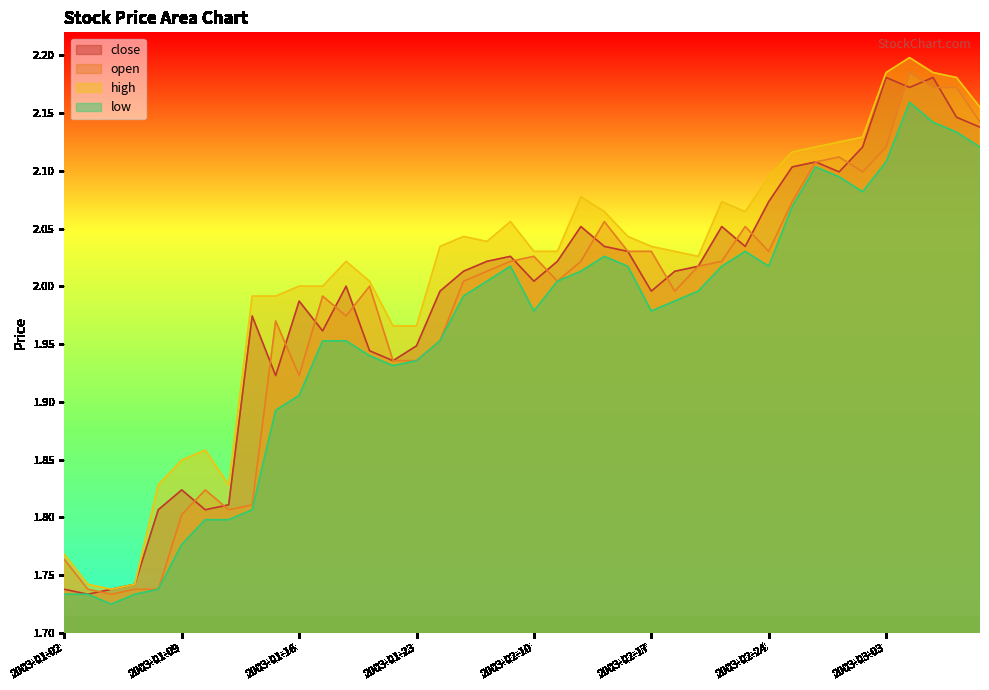

Where is close nearest to the value 1?

2003-01-03